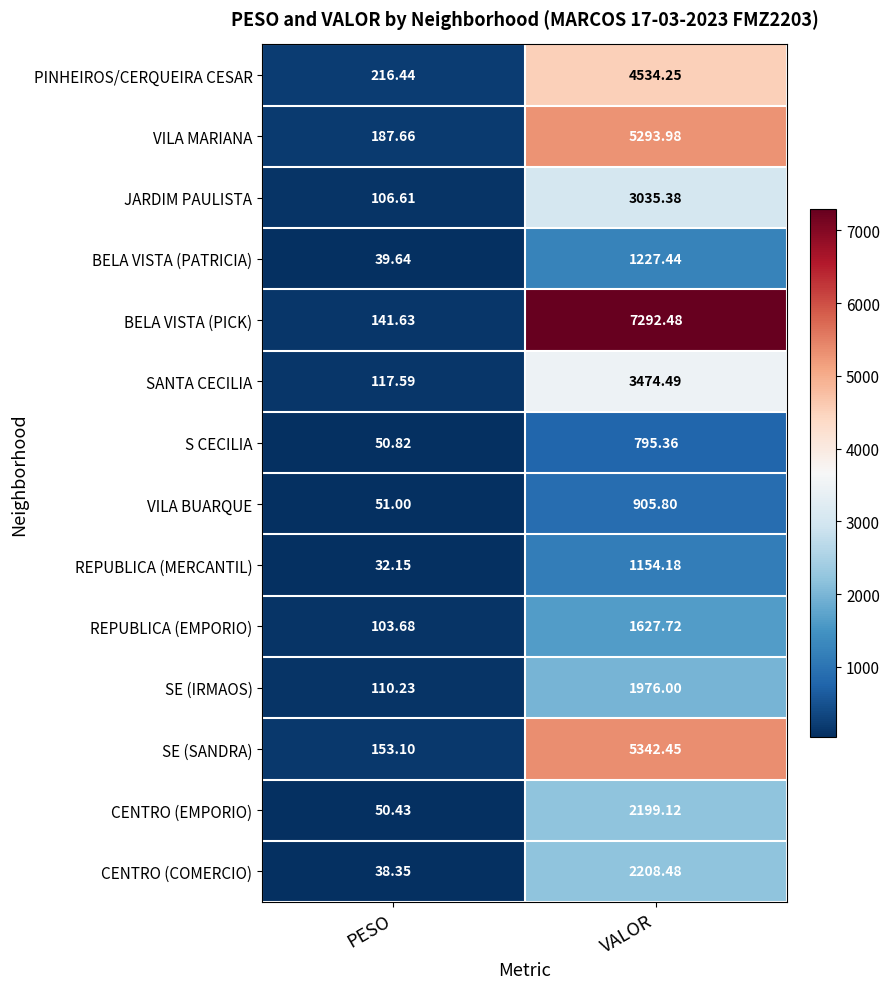

At PESO, list the series in order from smallest to largest.

REPUBLICA (MERCANTIL), CENTRO (COMERCIO), BELA VISTA (PATRICIA), CENTRO (EMPORIO), S CECILIA, VILA BUARQUE, REPUBLICA (EMPORIO), JARDIM PAULISTA, SE (IRMAOS), SANTA CECILIA, BELA VISTA (PICK), SE (SANDRA), VILA MARIANA, PINHEIROS/CERQUEIRA CESAR